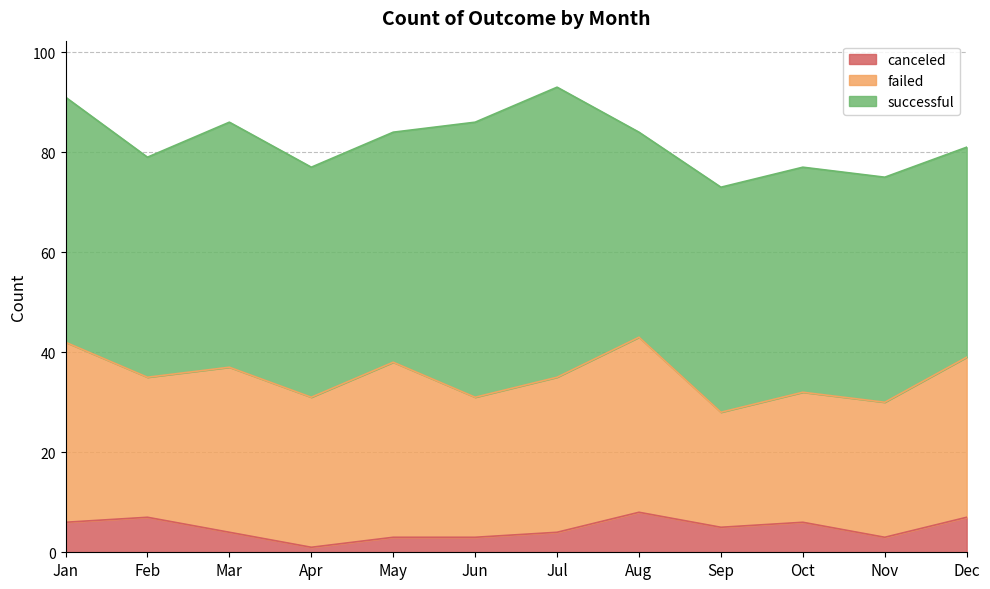

What is the lowest value of the failed series?

23